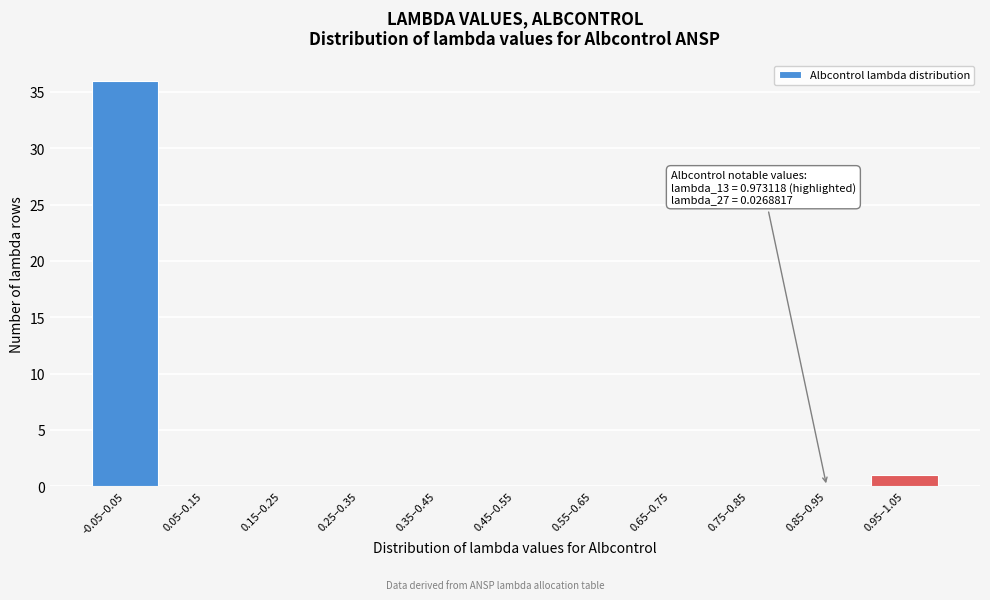

Reading left to right, transcribe all the data shown in this chart.

-0.05–0.05=36	0.05–0.15=0	0.15–0.25=0	0.25–0.35=0	0.35–0.45=0	0.45–0.55=0	0.55–0.65=0	0.65–0.75=0	0.75–0.85=0	0.85–0.95=0	0.95–1.05=1